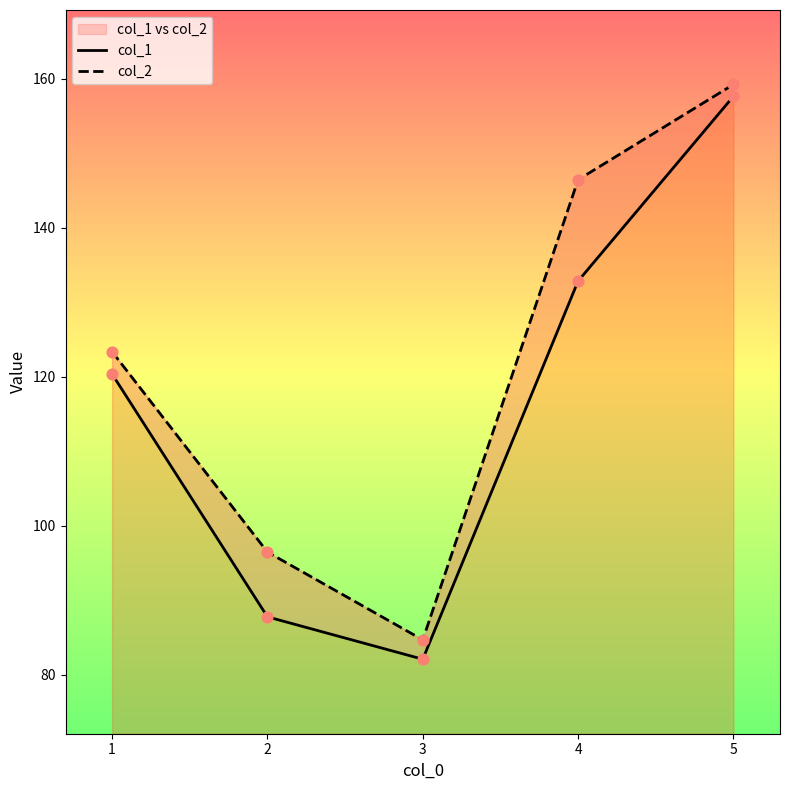

Which series reaches the minimum Y coordinate?

col_1